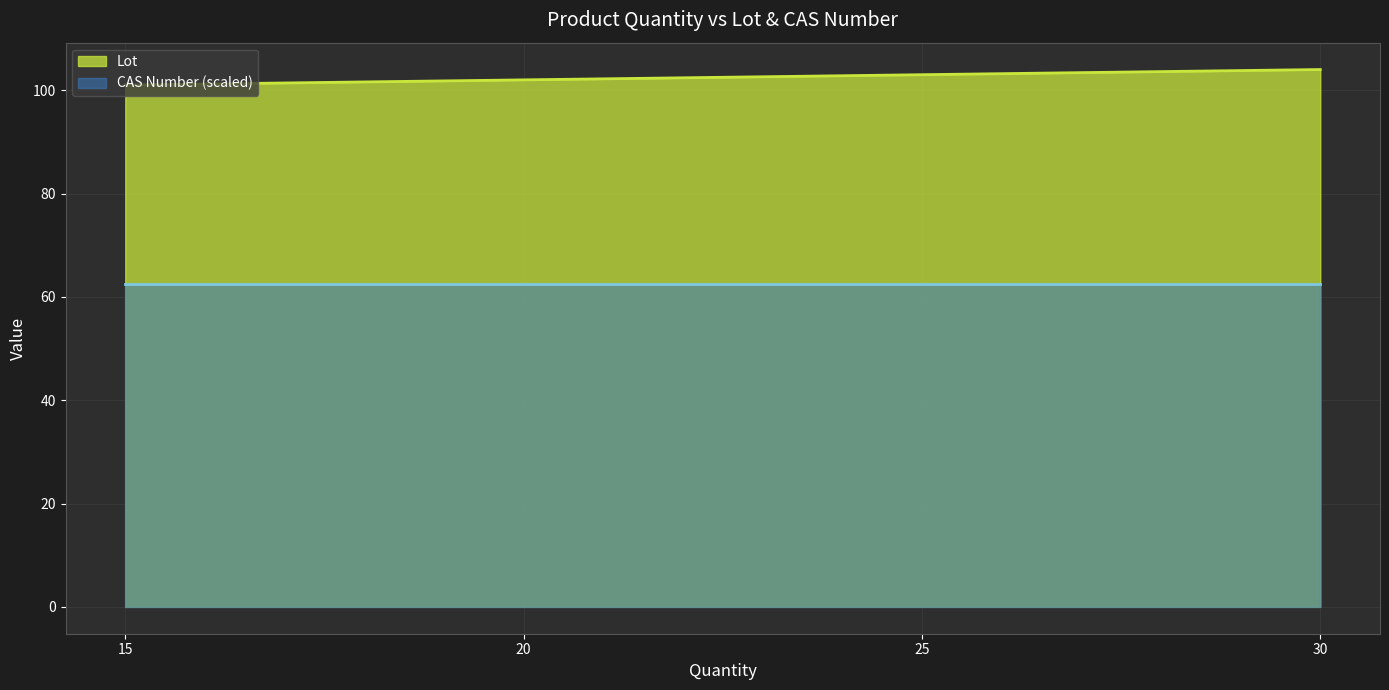

What is the change in value from 20 to 25?

+1